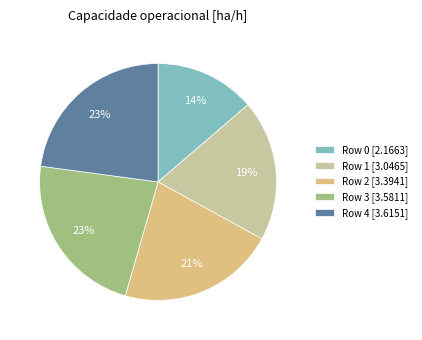

What is the ratio of the value at Row 3 [3.5811] to the value at Row 2 [3.3941]?

1.1